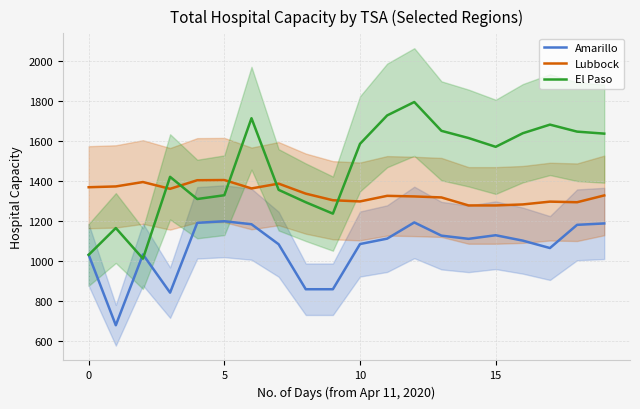

What is the spread (max minus min) of values at 0?

338